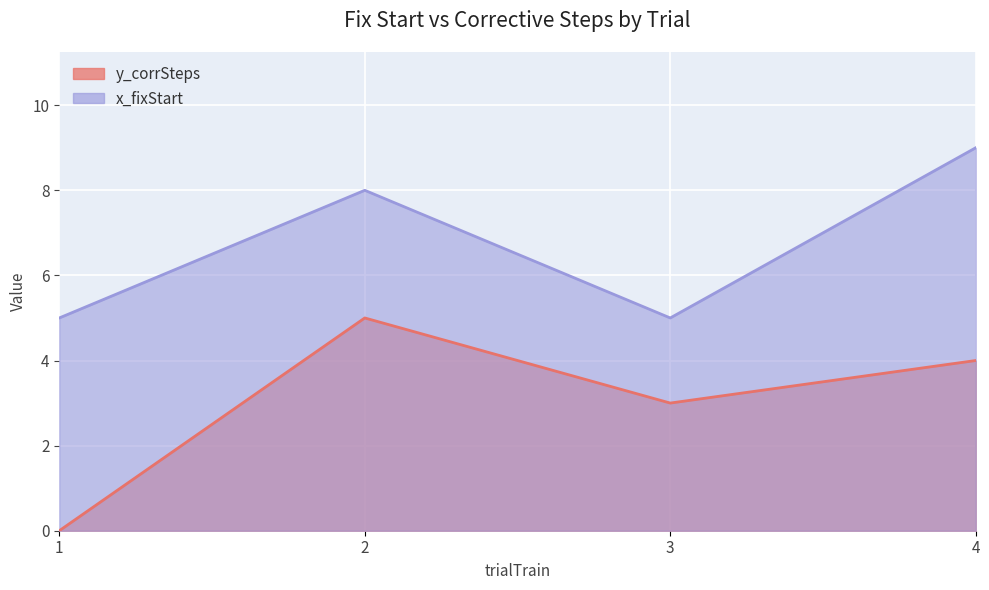

What are all the series names shown in the legend?

y_corrSteps, x_fixStart